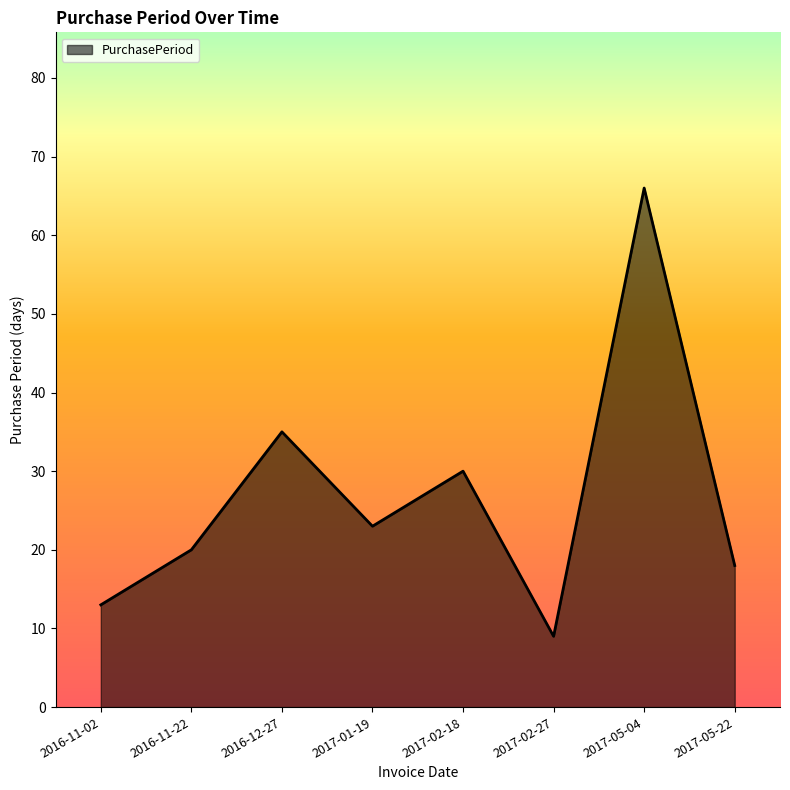

What position from the left is 2017-05-22?

8